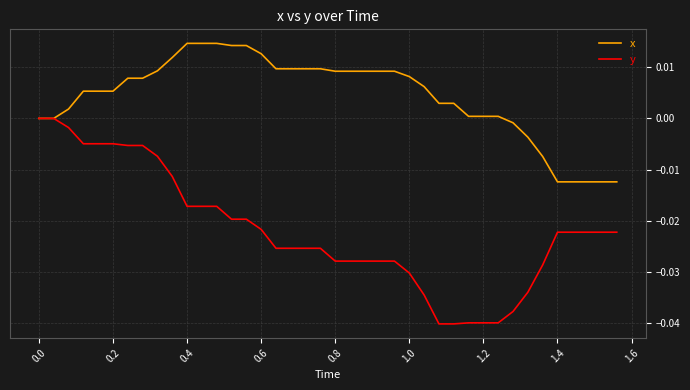

Which series has the largest range (max minus min)?

y